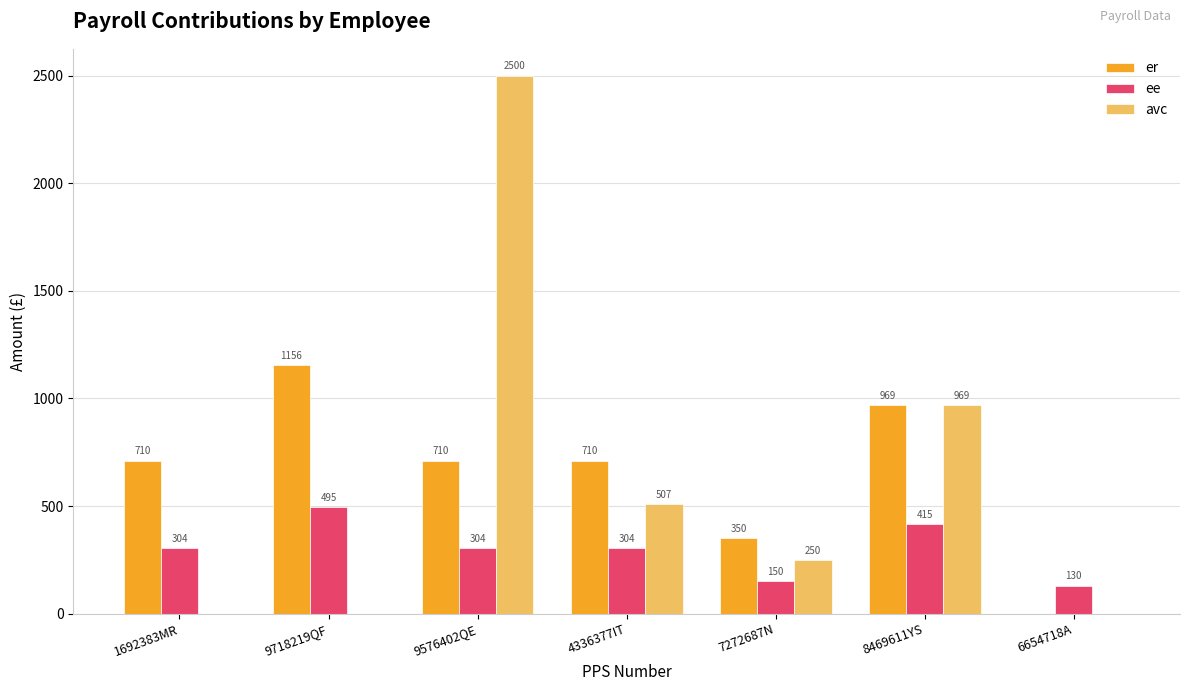

Is the value of ee at 7272687N greater than the value of er at 1692383MR?

No